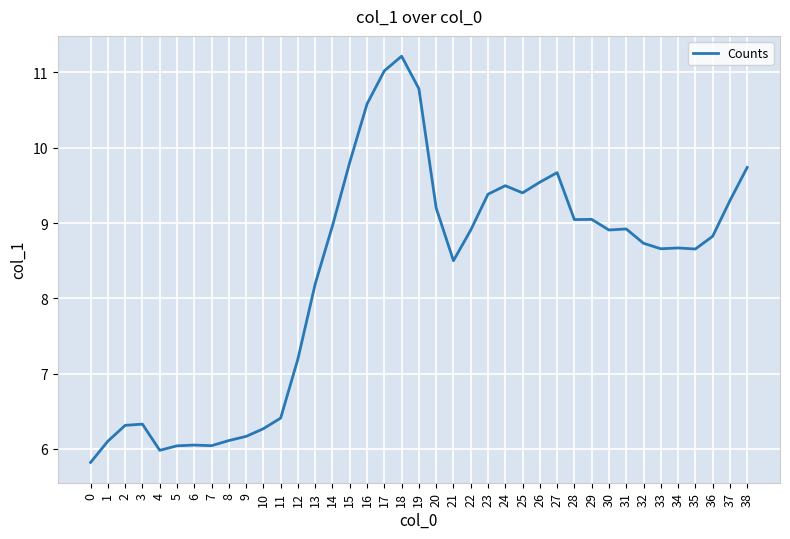

What is the difference between the maximum and minimum values?

5.4